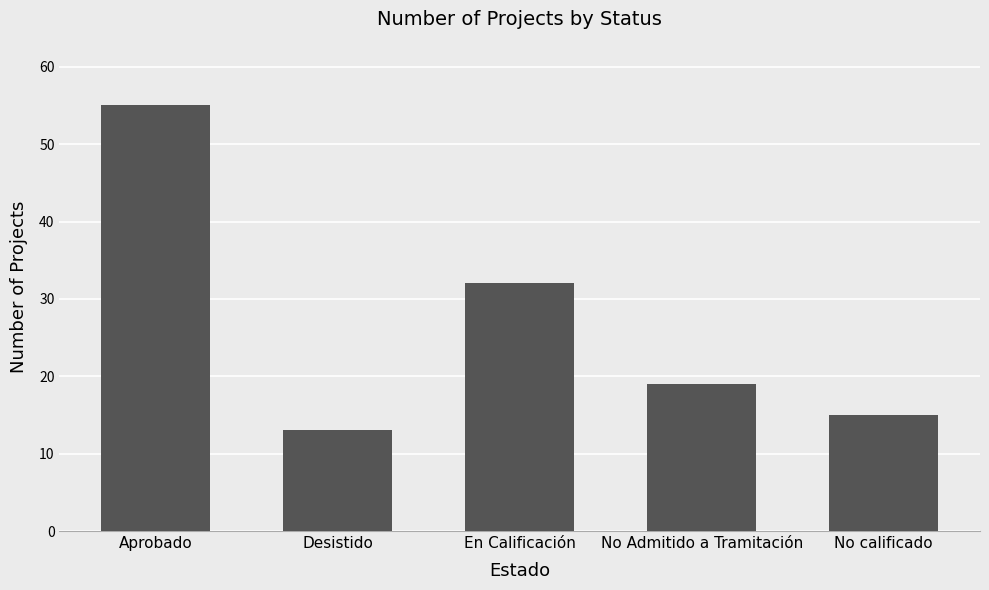

What is the value of the 2nd bar from the left?

13